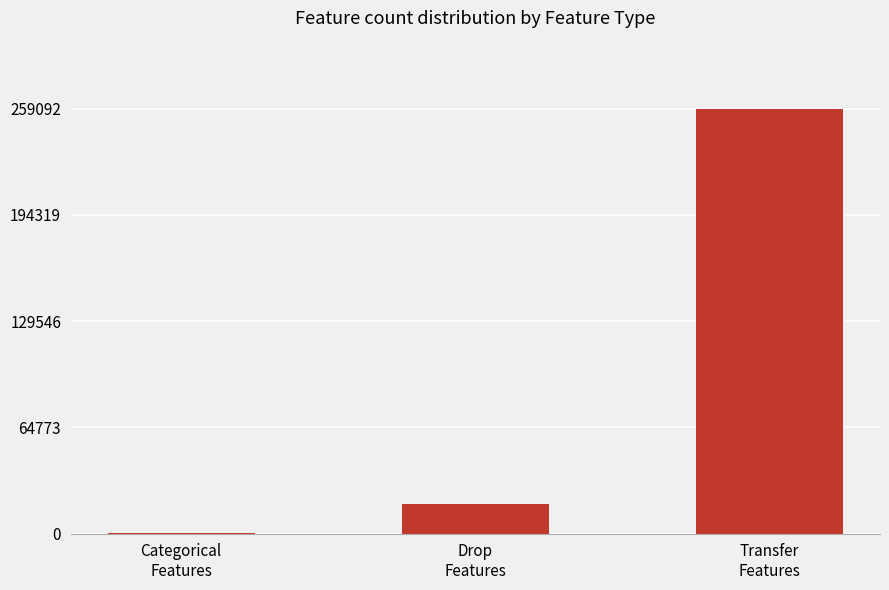

Reading left to right, extract all data points from this chart.

449	17857	259092